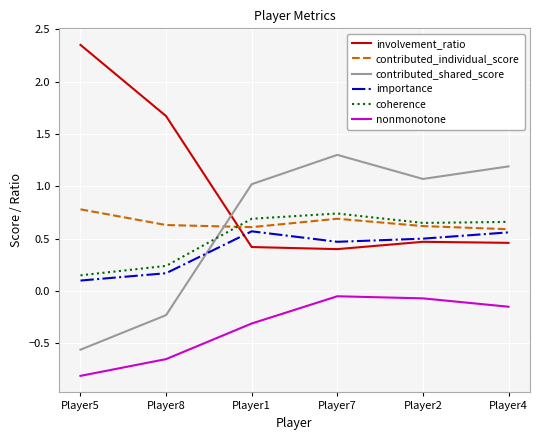

What is the spread (max minus min) of values at Player2?

1.1